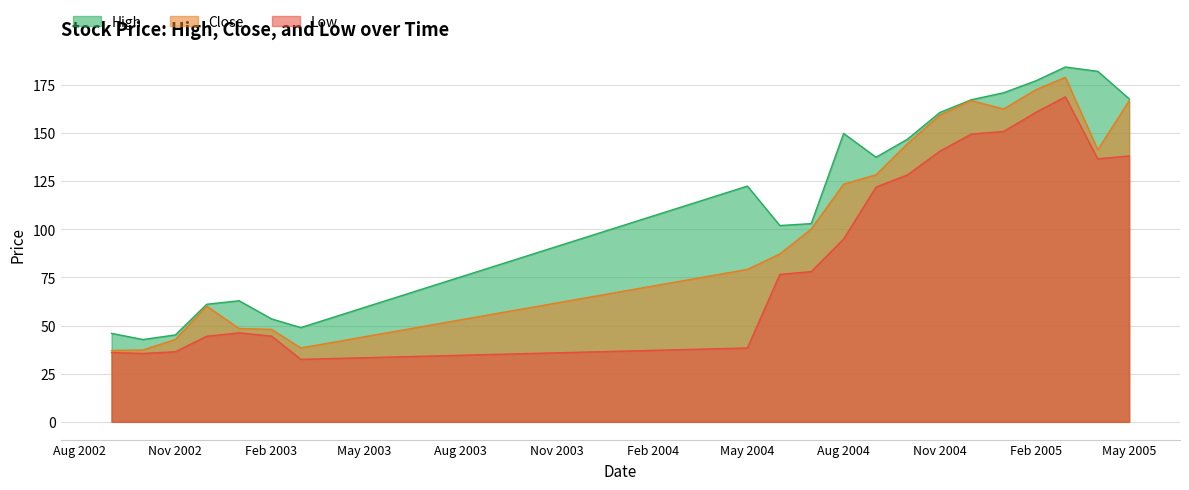

Between 2002-09 and 2002-10, which is larger?

2002-09